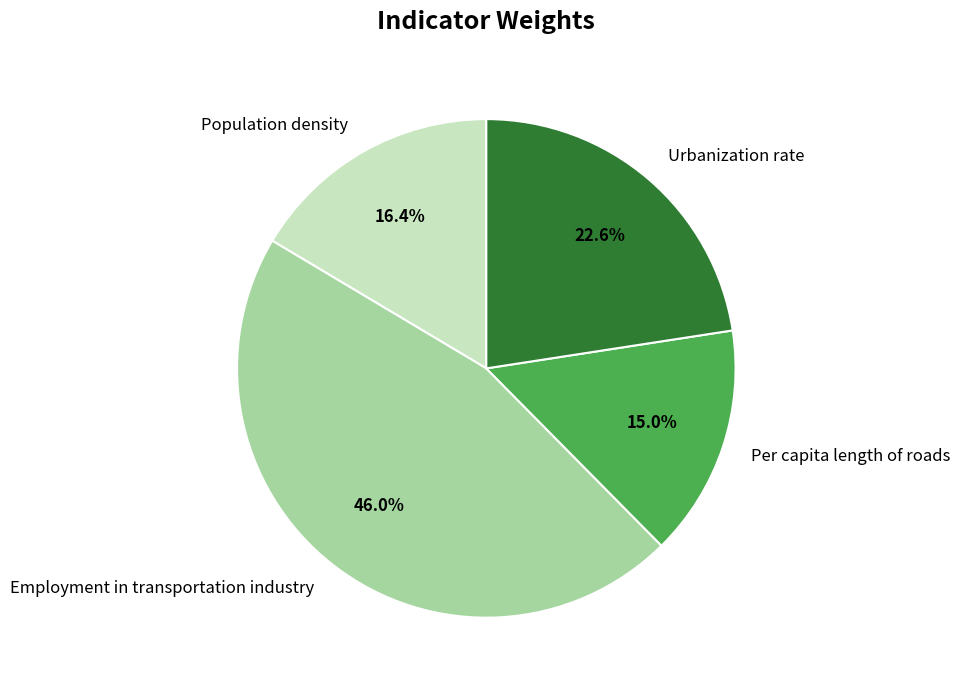

Is it true that Population density is 16% of the pie?

True